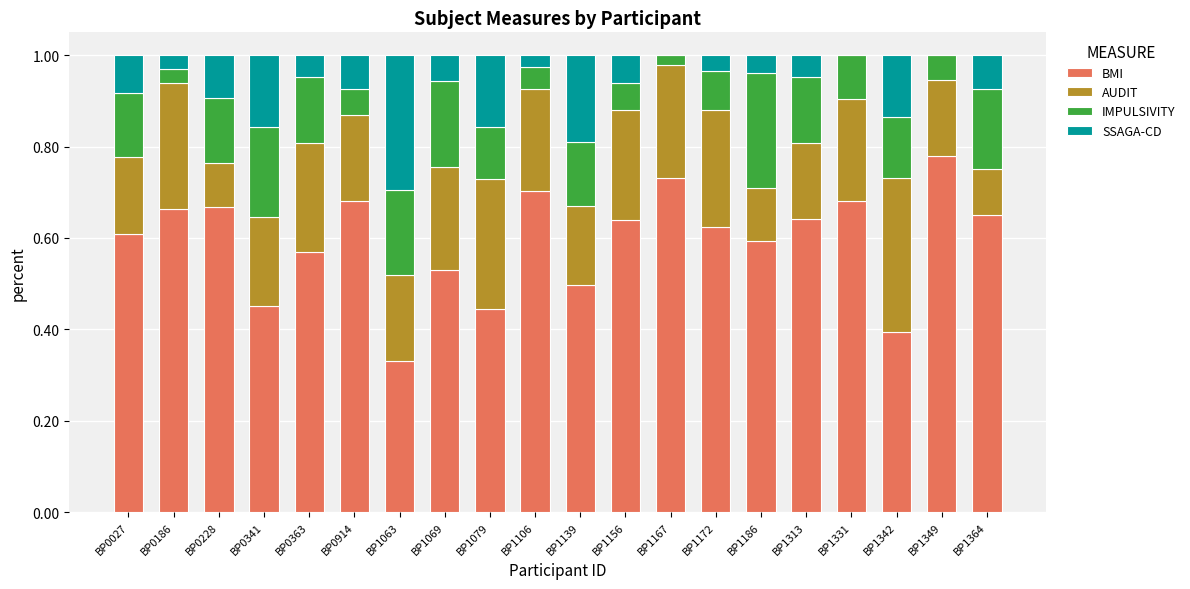

The BMI series shows 0.3 at BP1063. True or false?

True